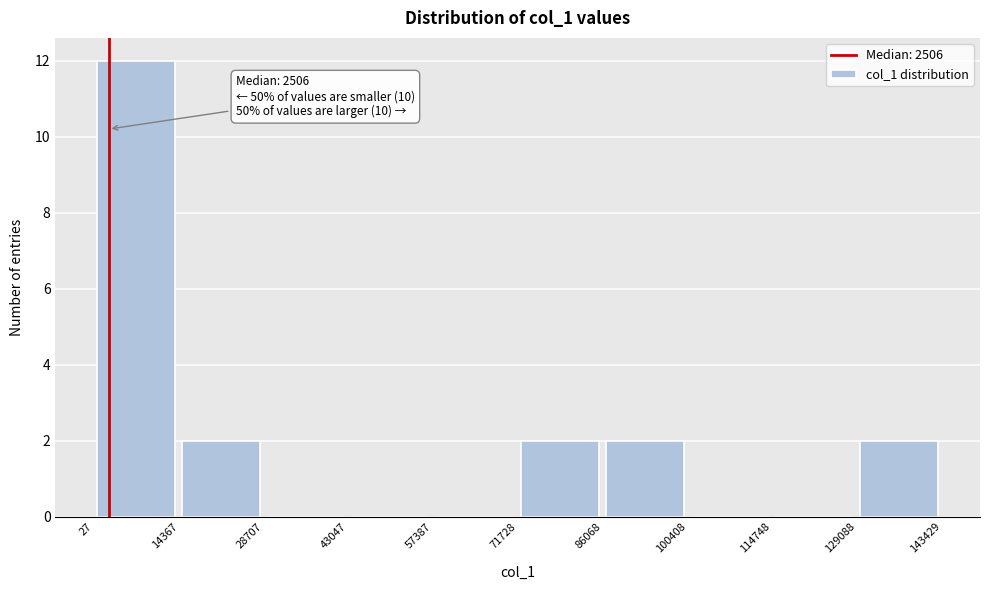

Which range on the x-axis has the tallest bar?

27 to 14367